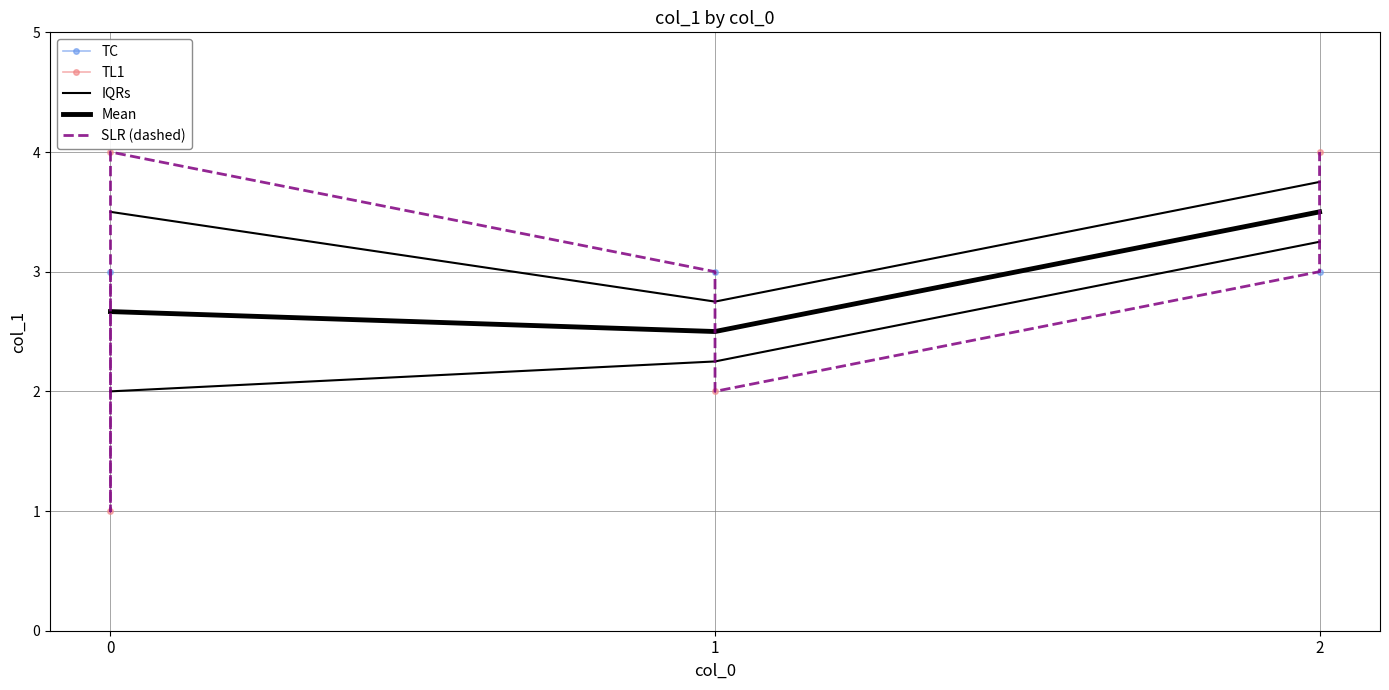

What is the difference between the maximum and minimum values?

3